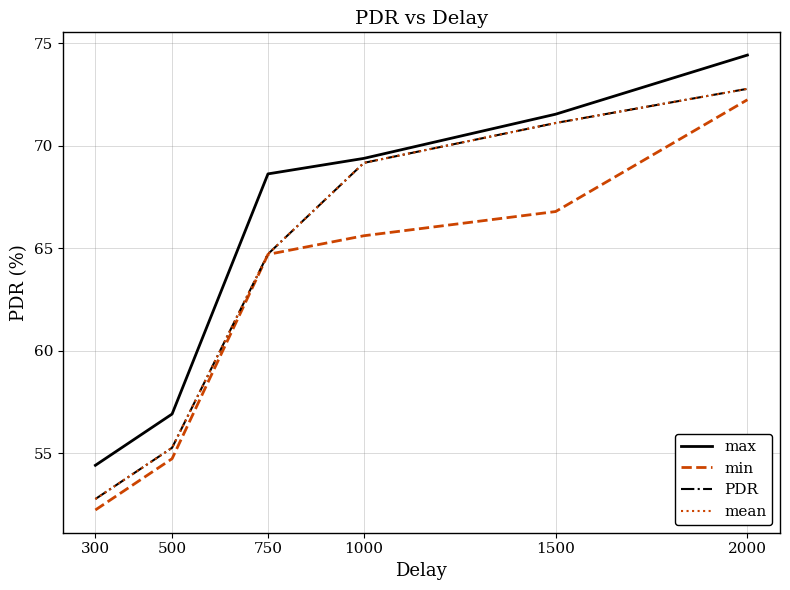

True or false: PDR and max intersect in this chart.

False